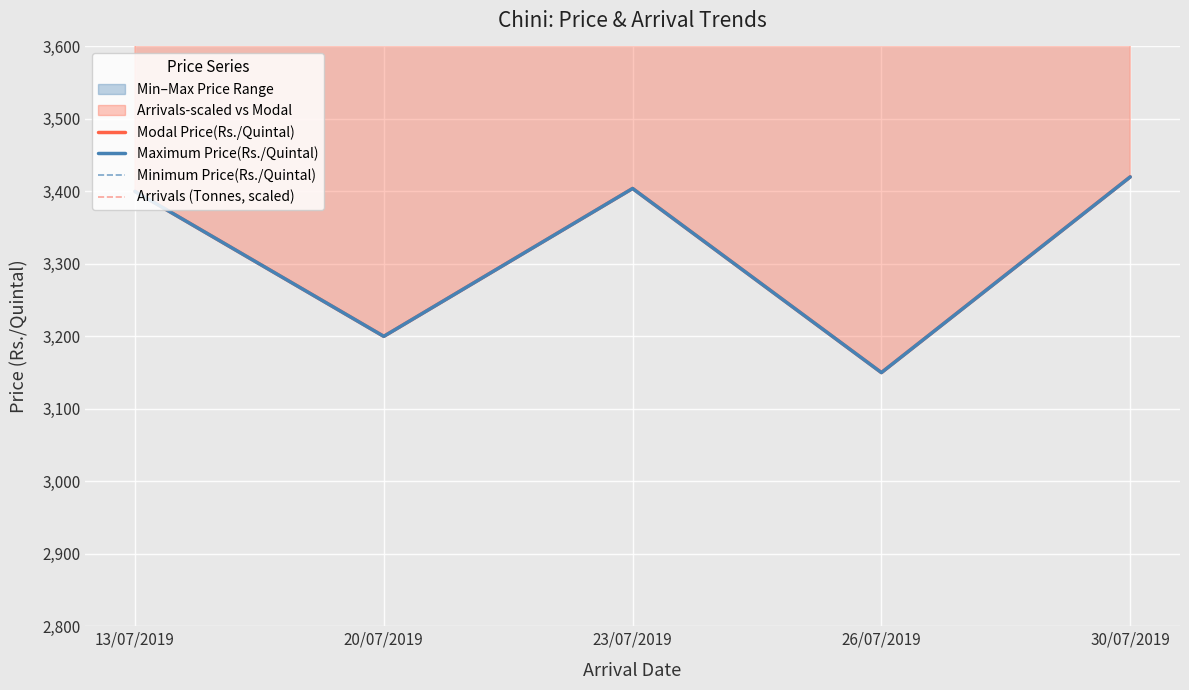

What is the sum of all Arrivals (Tonnes, scaled) values?

26075